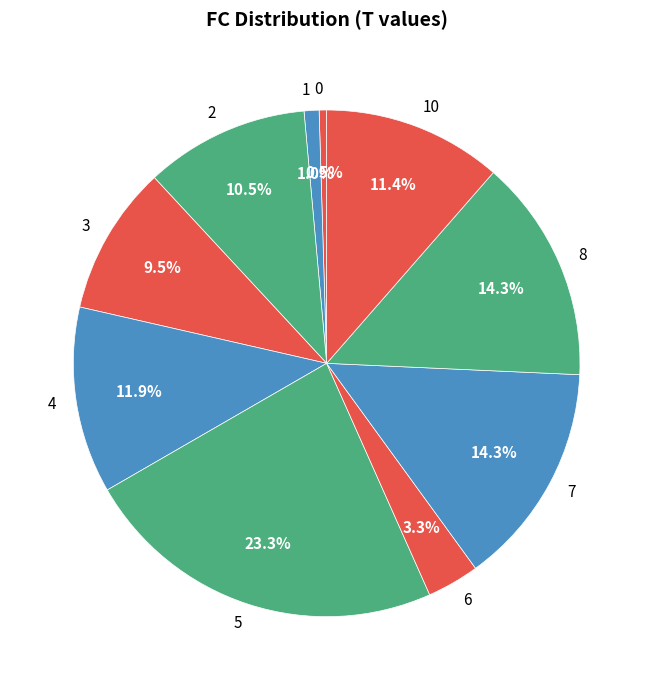

How much of the chart is everything except 2?

89.5%